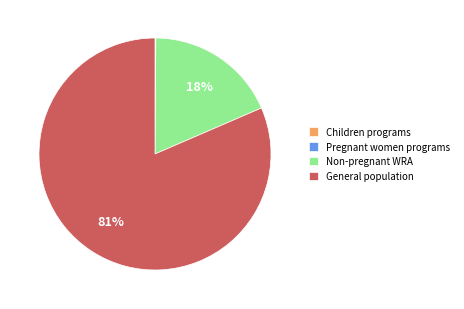

Combined, do General population and Non-pregnant WRA account for over 50%?

Yes